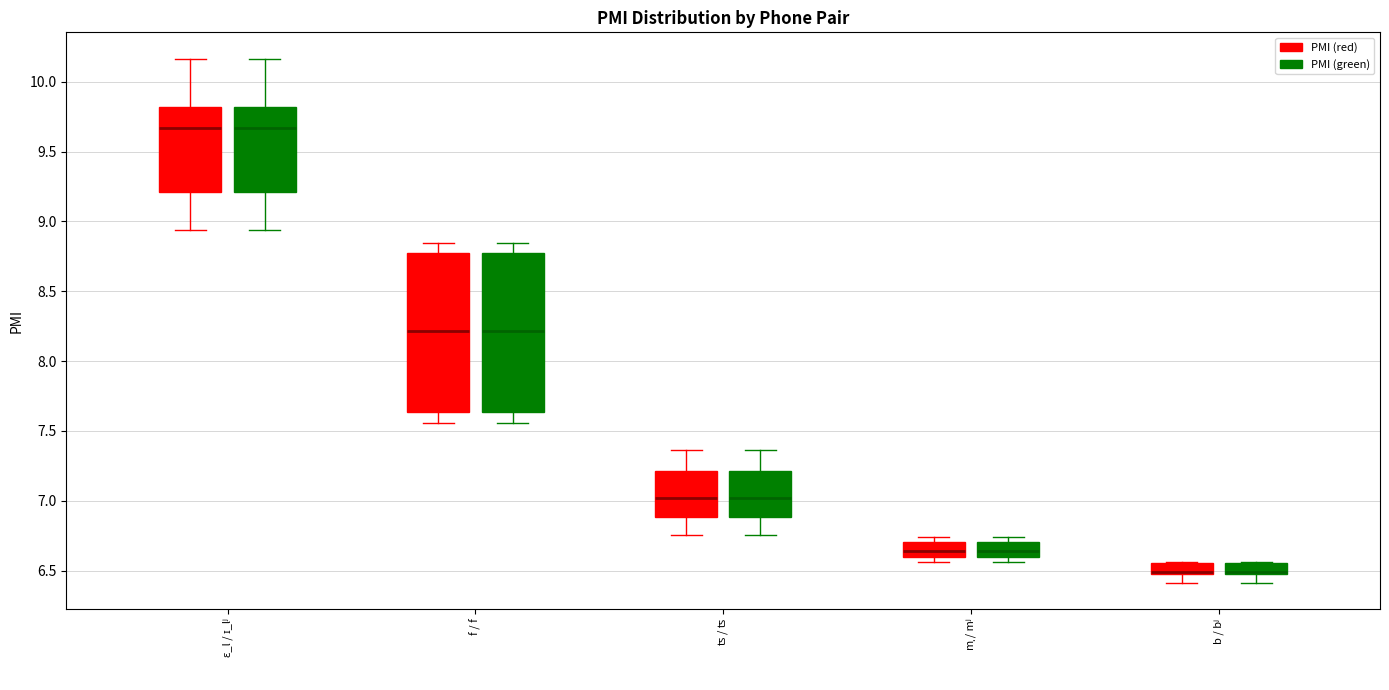

Where is the lower edge of the box for f / f (PMI (red)) on the y-axis? The values are not printed on the chart, so give them approximately, as read against the axis.

7.65